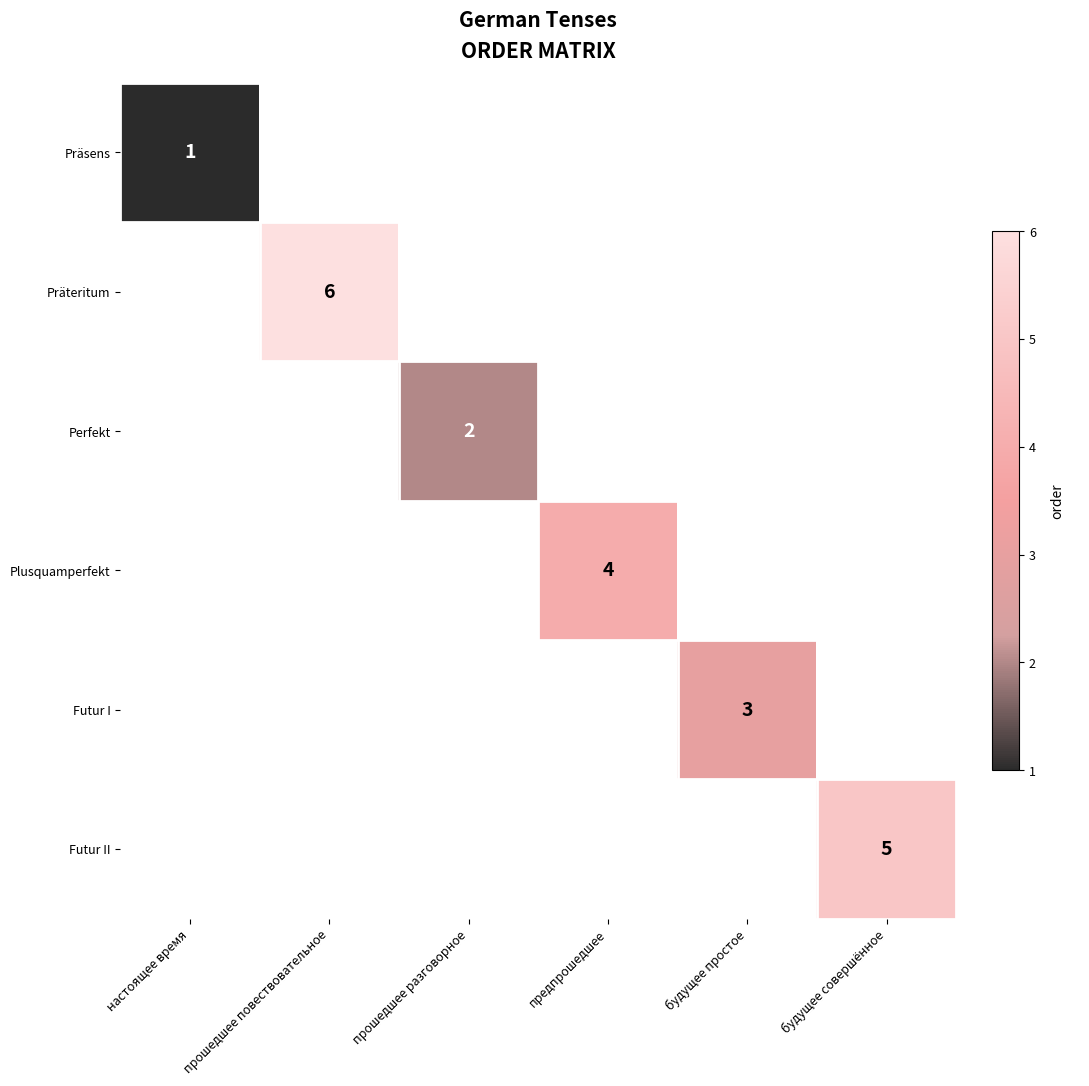

The value of Präteritum at прошедшее повествовательное is 10. True or false?

False